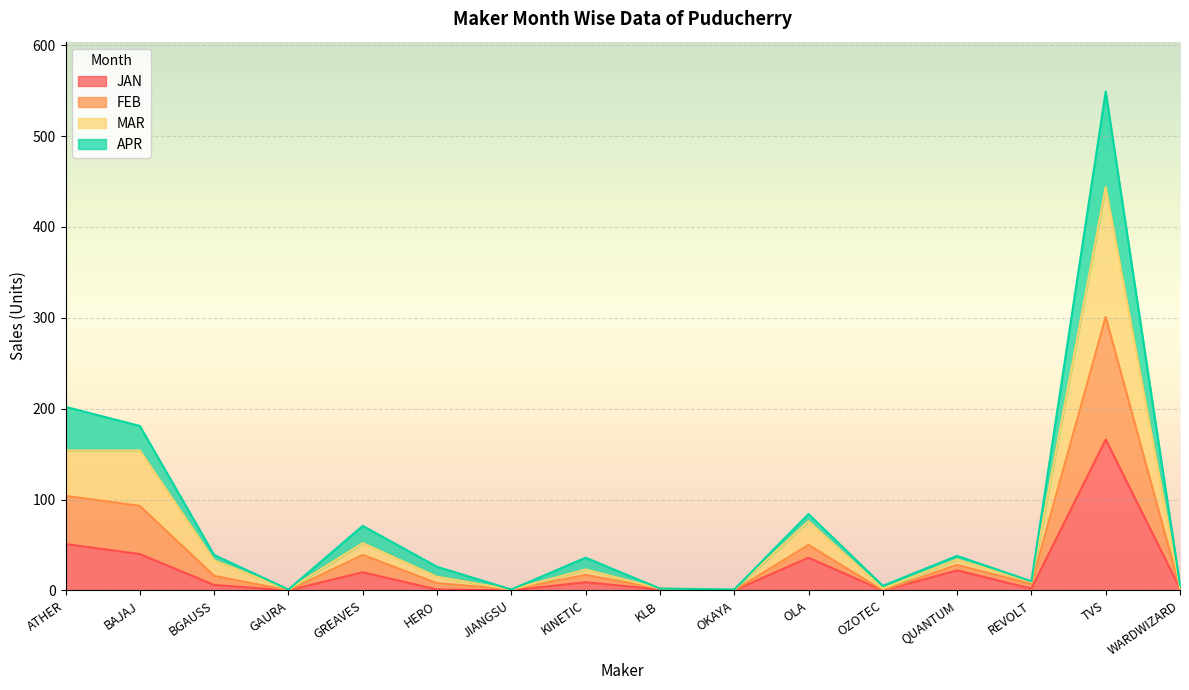

How many interior local valleys does the FEB series have?

5